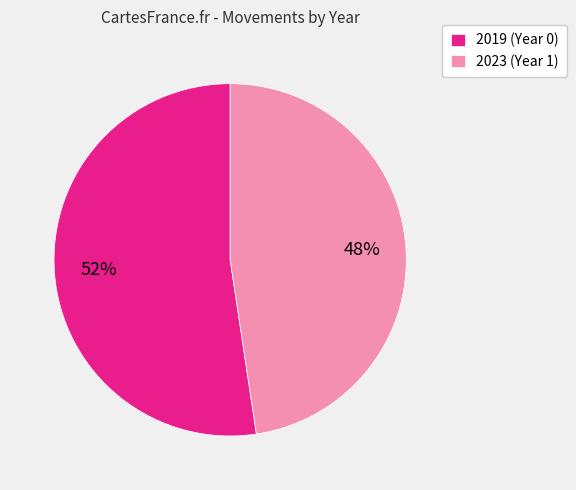

How many segments does this pie chart have?

2